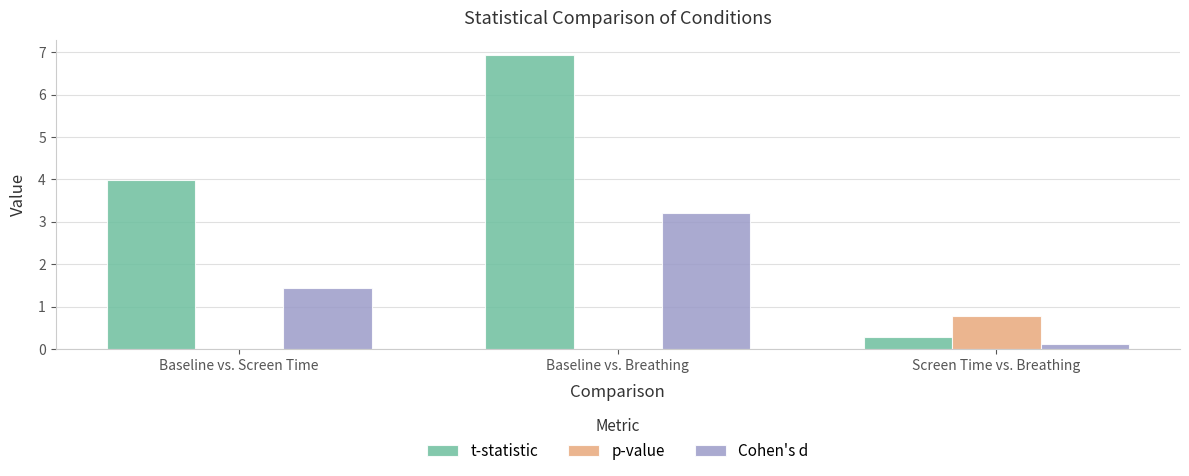

What is the sum of all Cohen's d values?

4.8